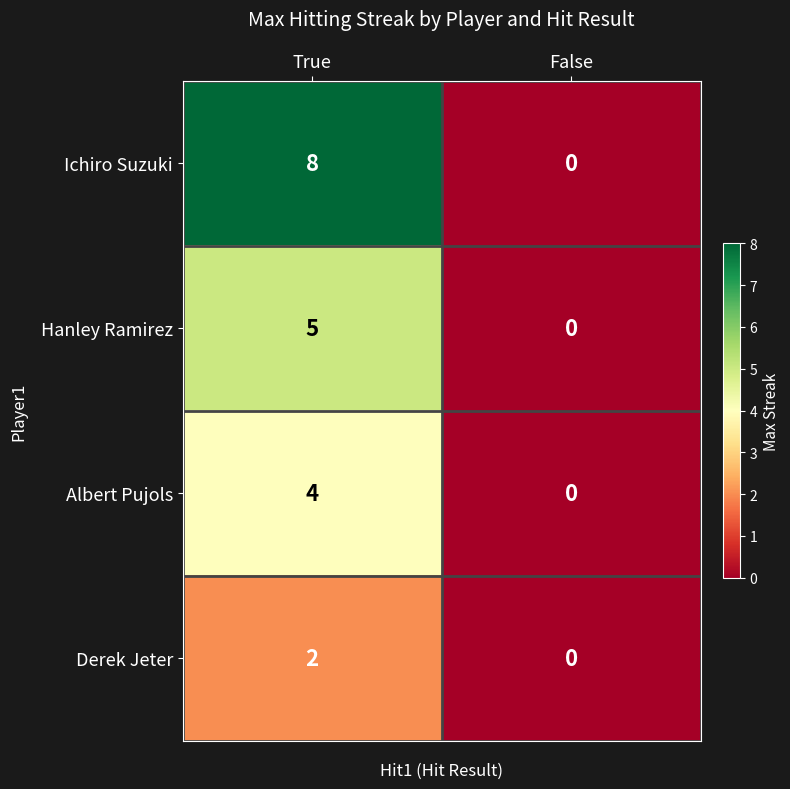

Count the number of data series in this chart.

4